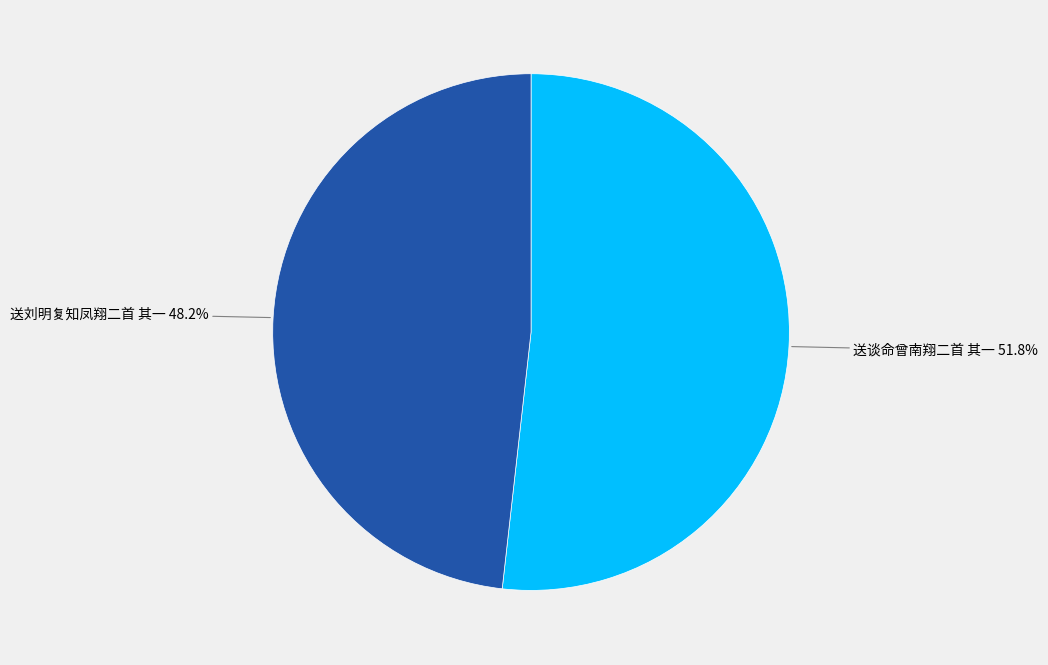

Rank the categories by value from highest to lowest.

送谈命曾南翔二首 其一, 送刘明复知凤翔二首 其一